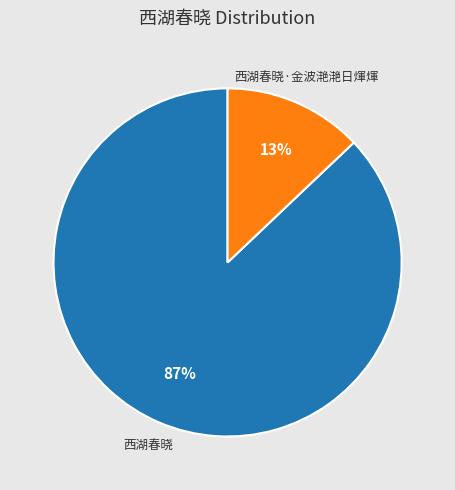

True or false: 西湖春晓·金波滟滟日煇煇 accounts for 13% of the total.

True